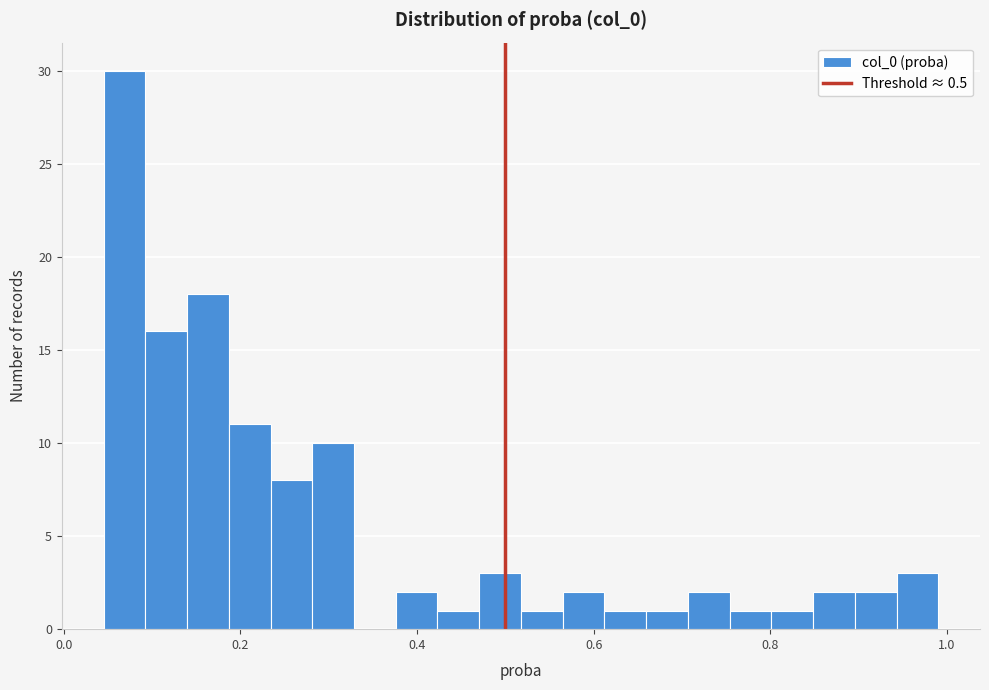

Read against the x-axis, roughly where is the centre of the tallest bar?

0.06